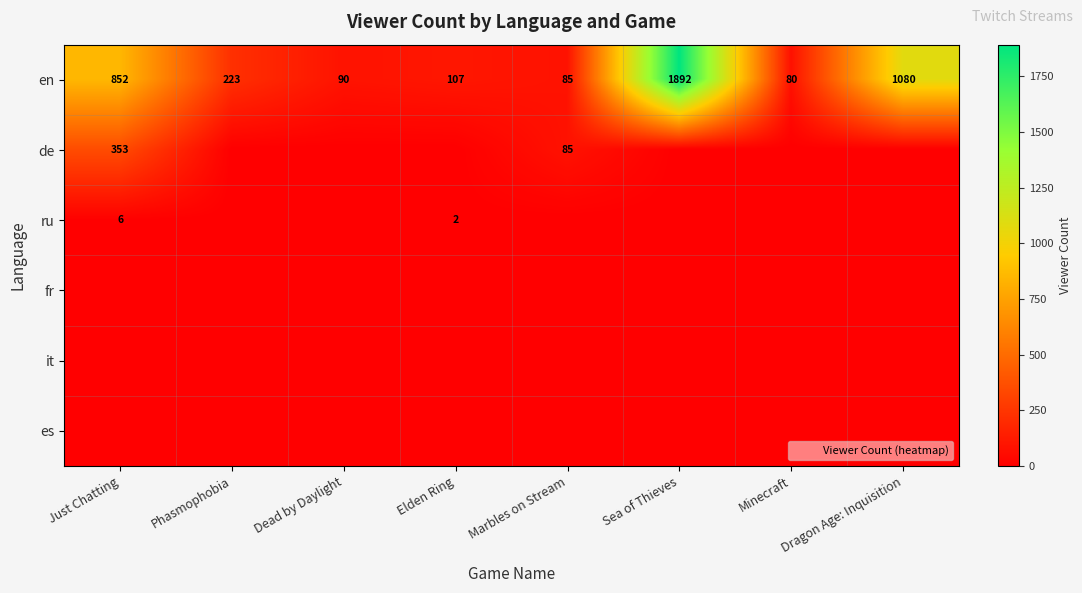

Rank the series at Minecraft from highest to lowest value.

en, de, ru, fr, it, es